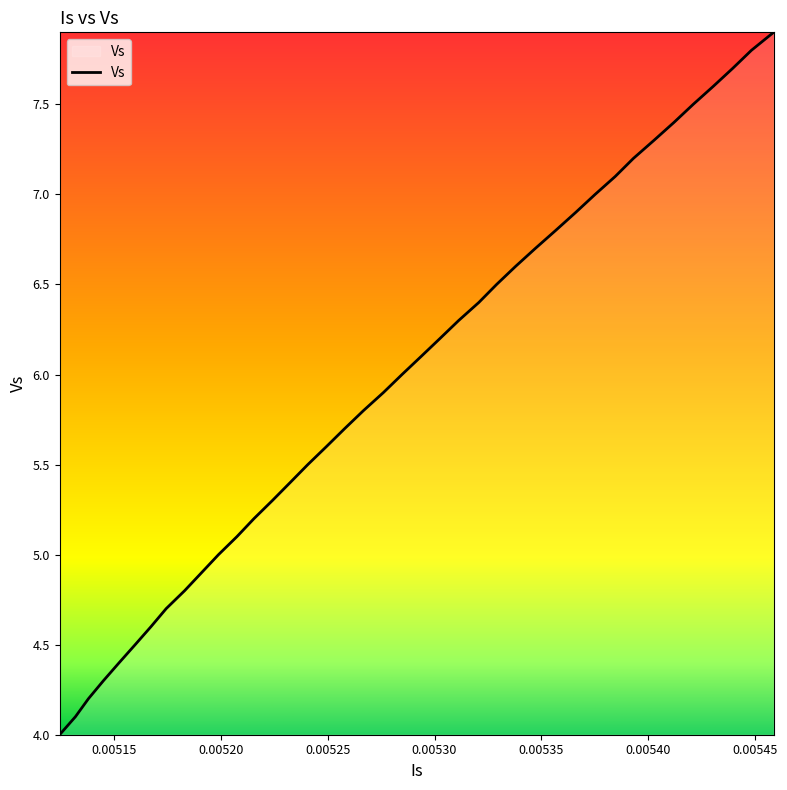

What is the greatest value displayed?

7.9